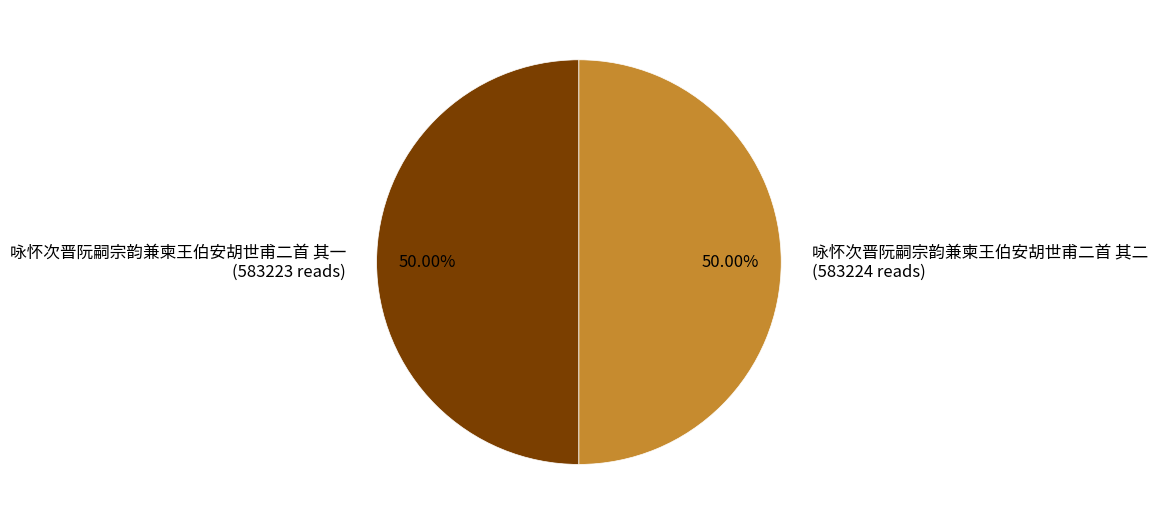

Is the sum of 咏怀次晋阮嗣宗韵兼柬王伯安胡世甫二首 其一 and 咏怀次晋阮嗣宗韵兼柬王伯安胡世甫二首 其二 greater than half?

Yes